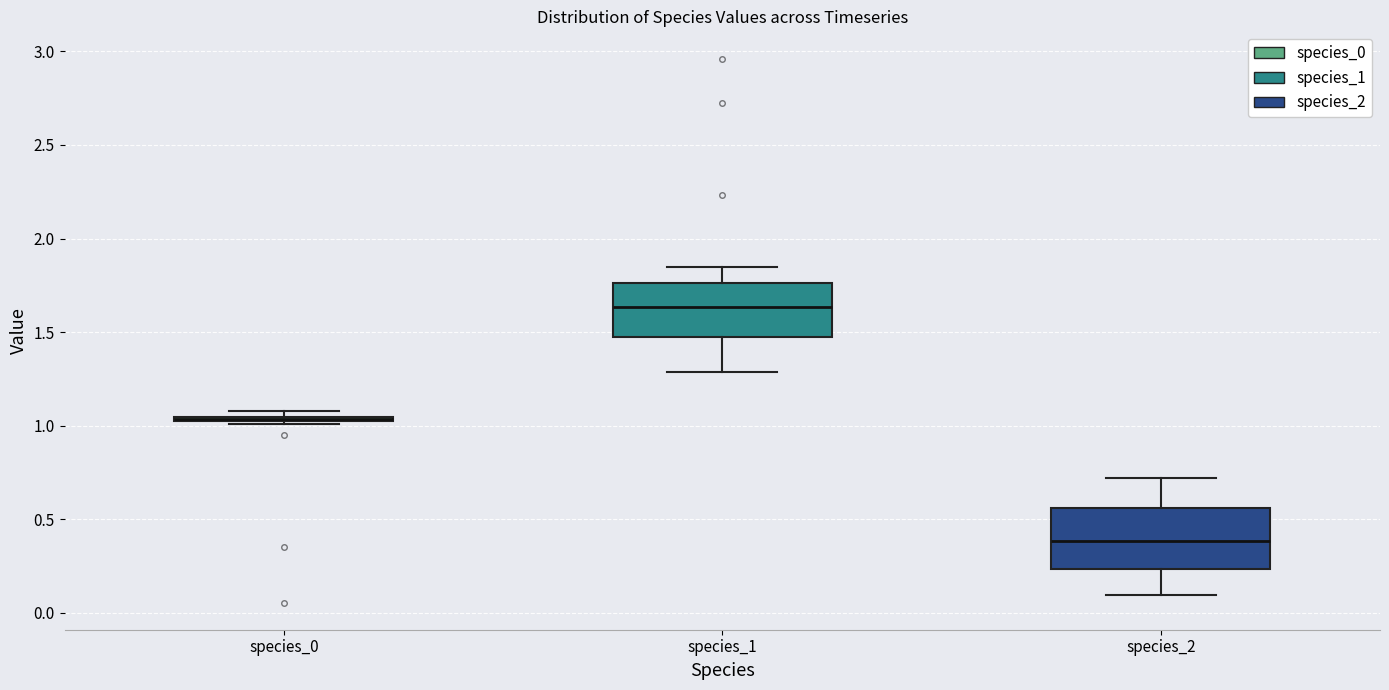

Which box has the lowest median line?

species_2